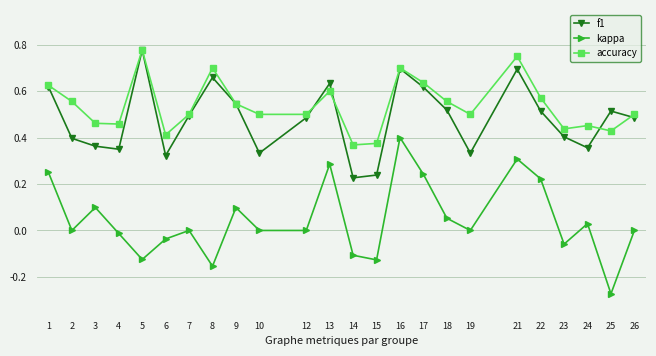

How many accuracy values are between 0 and 1?

24